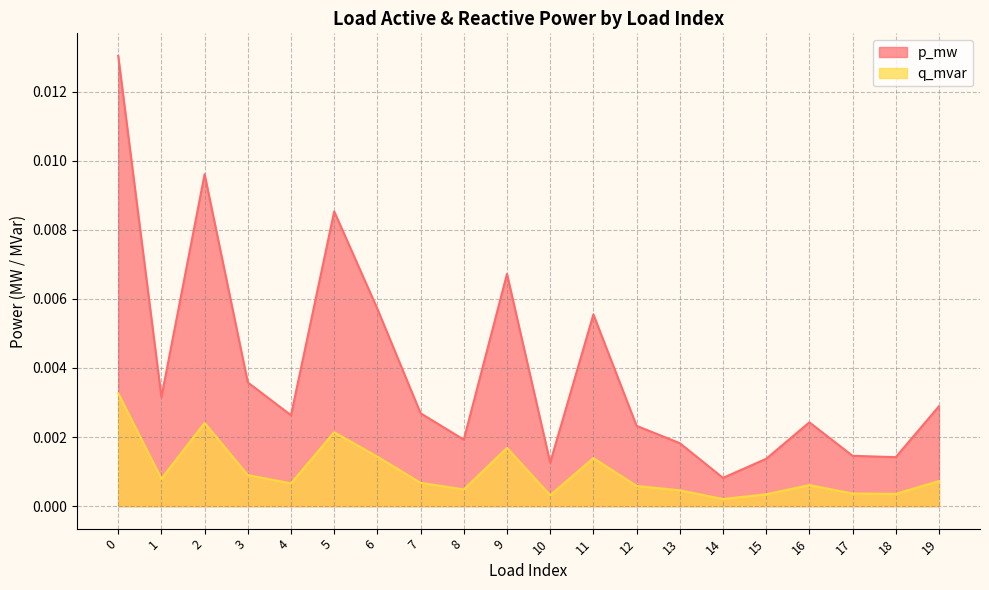

True or false: p_mw and q_mvar intersect in this chart.

False